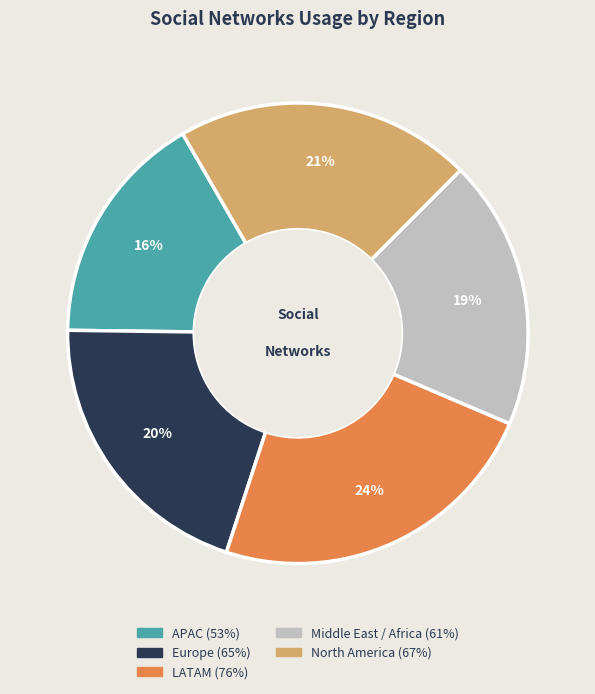

Does any single category account for the majority?

No